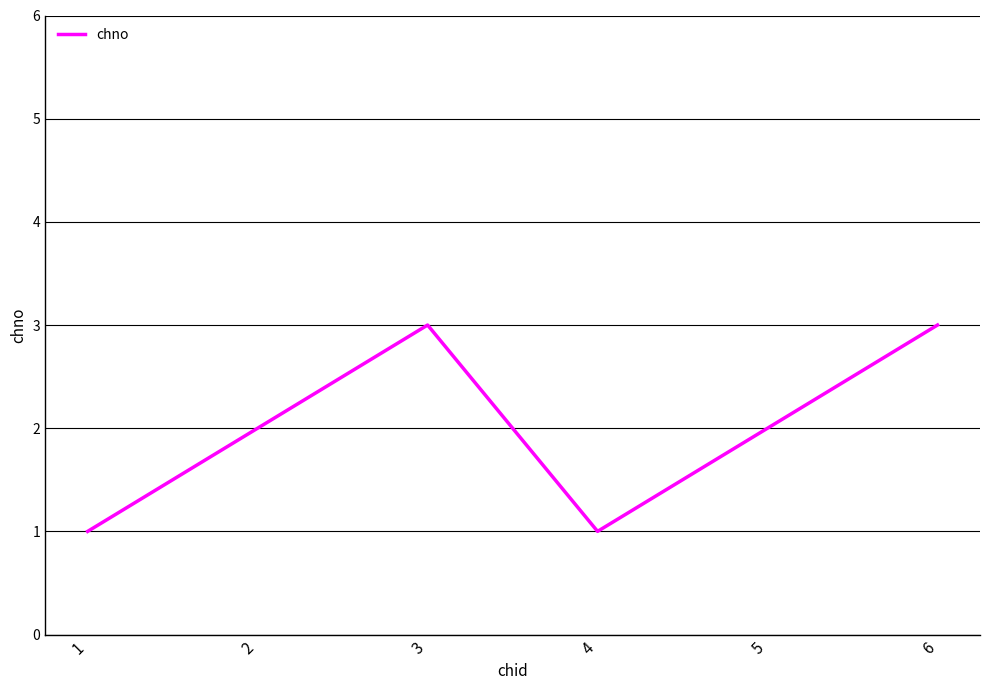

What is the approximate value at 1?

1